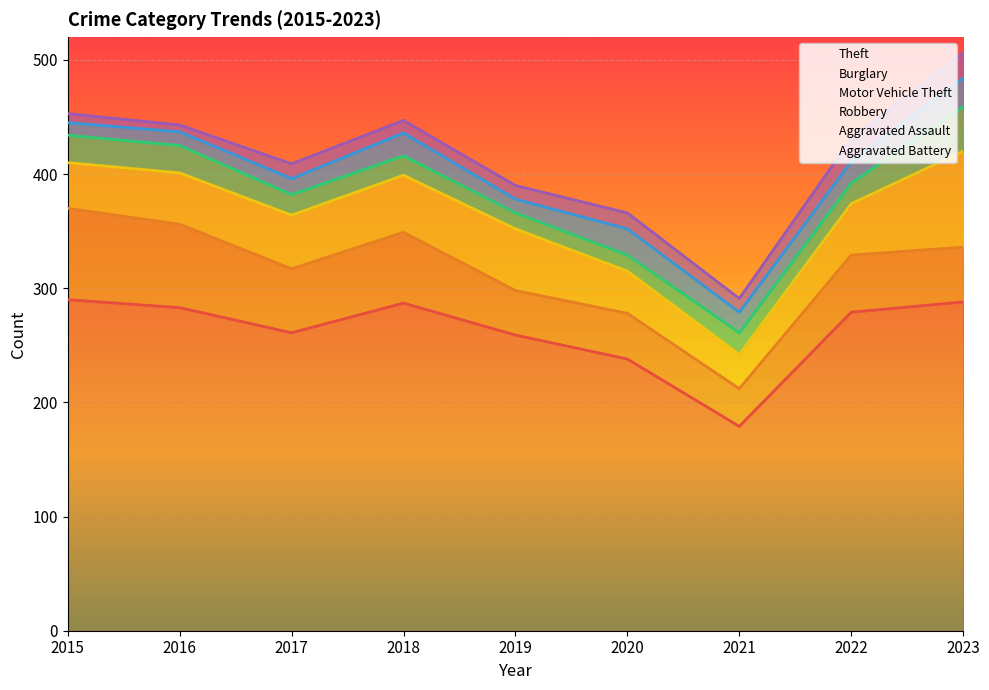

How many values in the Burglary series are below 50?

4